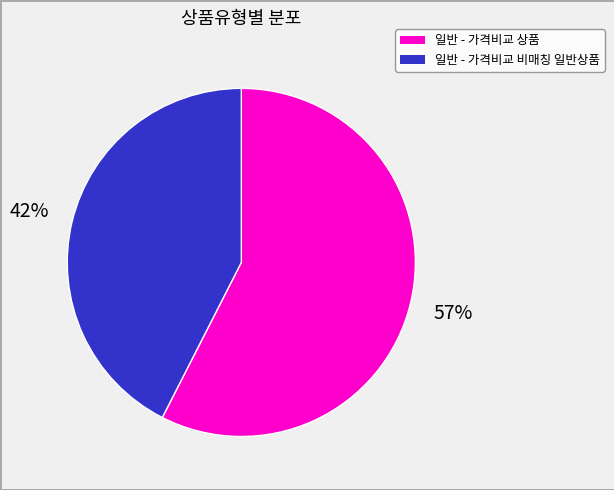

Does 일반 - 가격비교 비매칭 일반상품 represent more than half of the total?

No